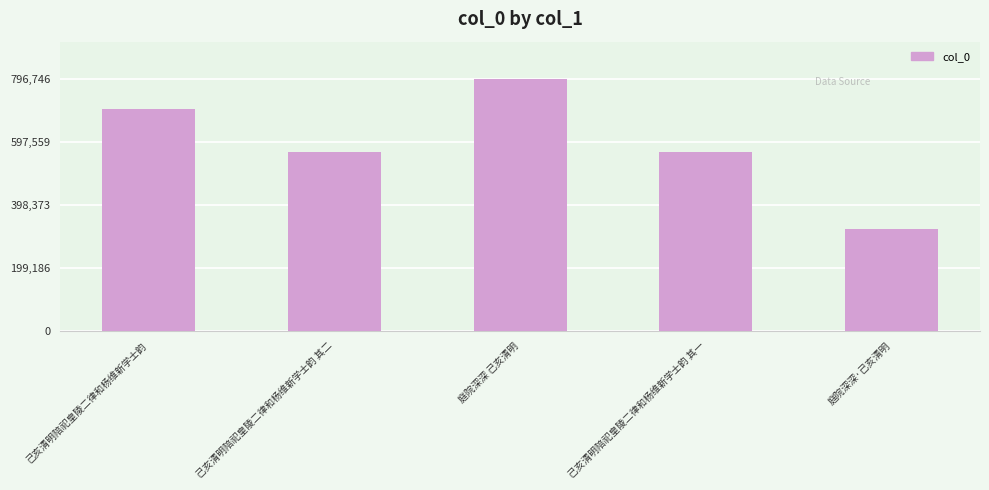

What is the label of the 4th bar from the right?

己亥清明陪祀皇陵二律和杨维新学士韵 其二